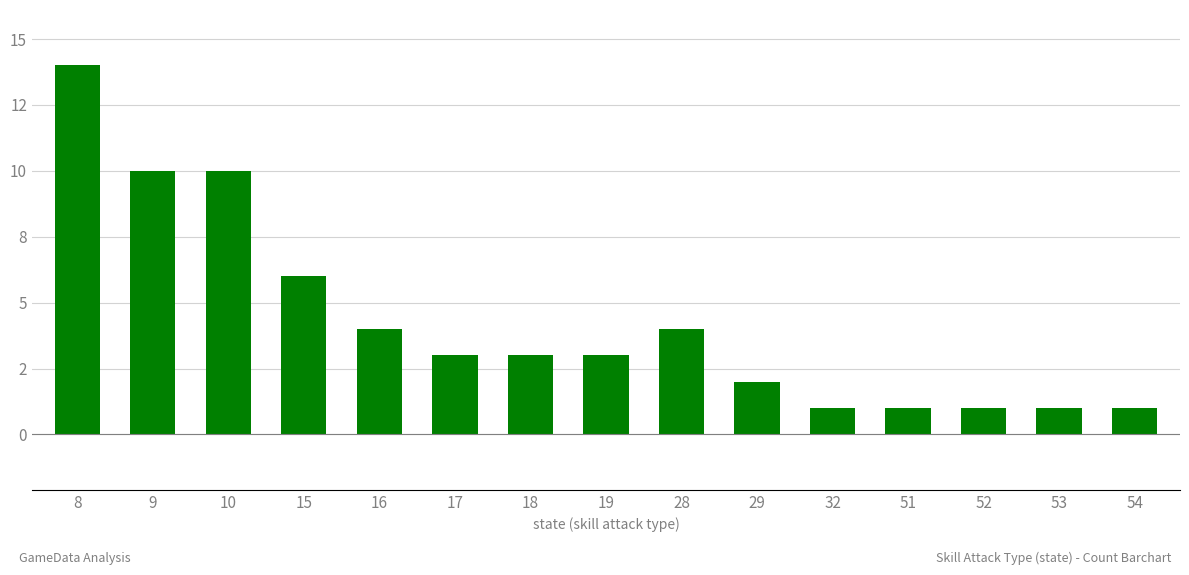

The chart shows a value of 4 at 16. True or false?

True